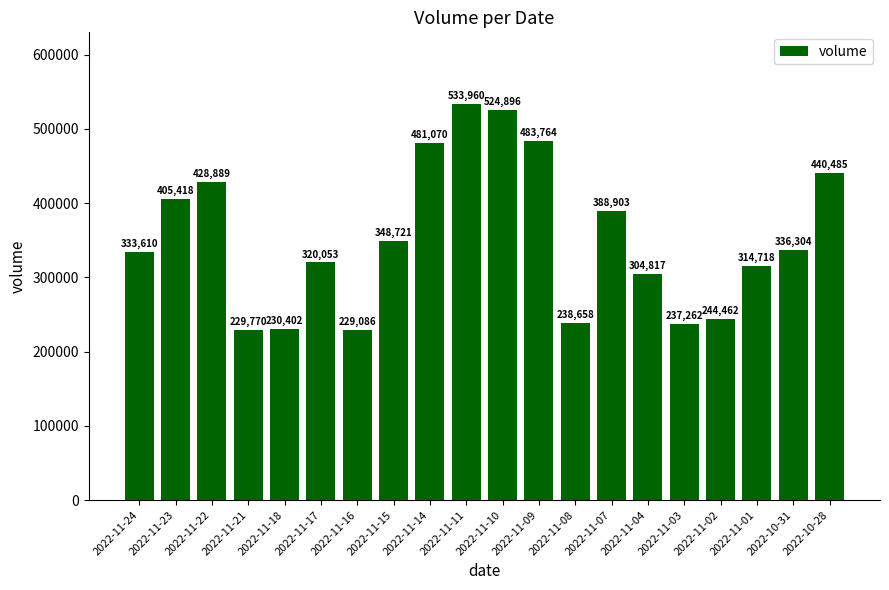

Read the value at 2022-11-11.

533960